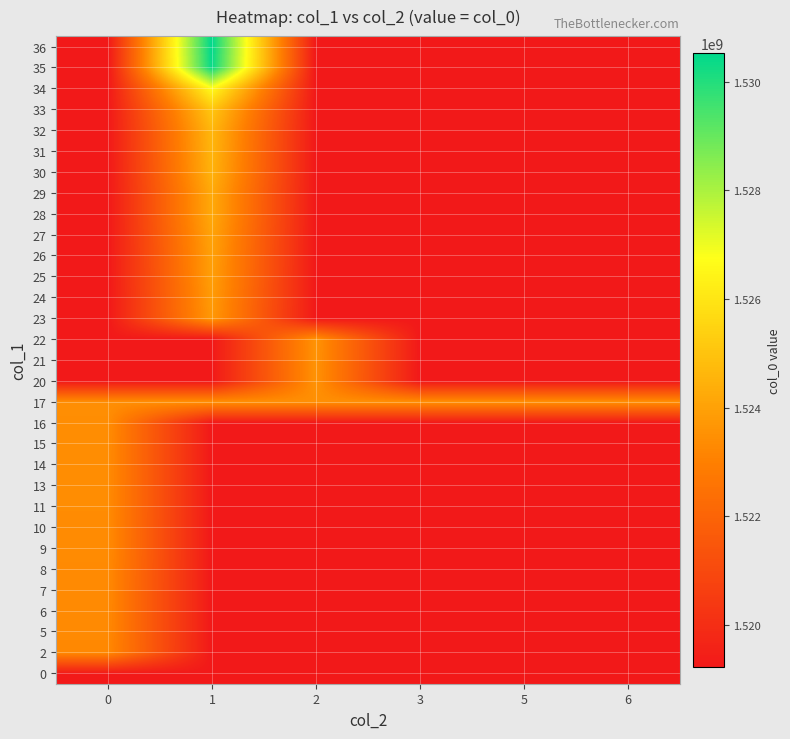

Rank the series by their maximum value, from lowest to highest.

0, 2, 5, 6, 7, 8, 9, 10, 11, 13, 14, 15, 16, 17, 20, 21, 22, 23, 24, 25, 26, 27, 28, 29, 30, 31, 32, 33, 34, 35, 36